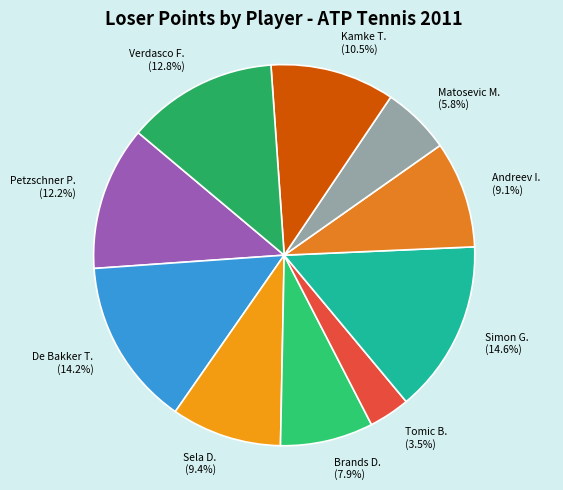

What percentage is the Brands D. slice, to the nearest percent?

8%